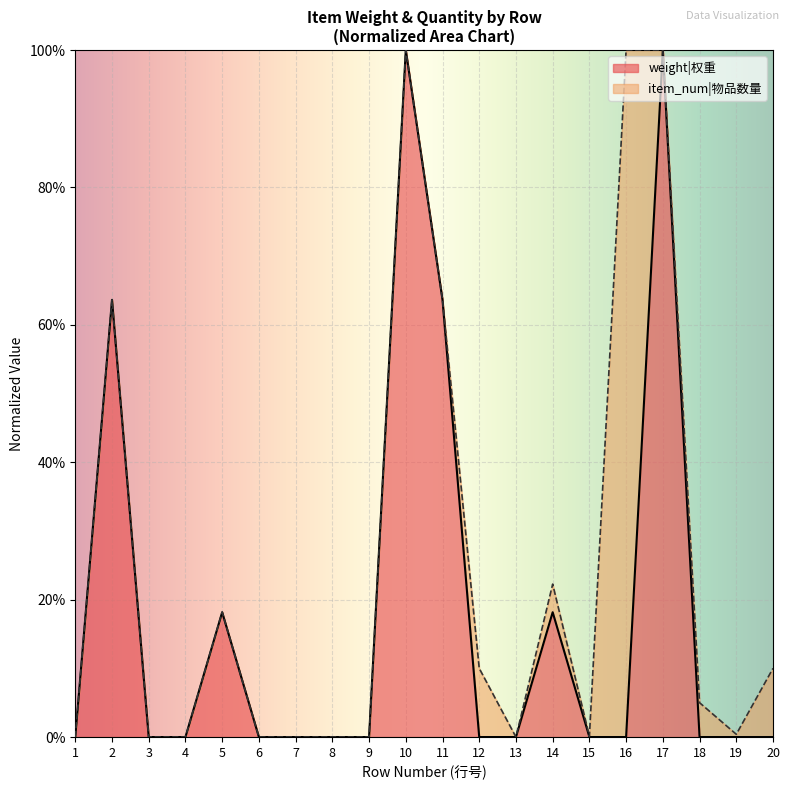

Reading left to right, what are all the values shown in this chart?

0.0	0.6	0.0	0.0	0.2	0.0	0.0	0.0	0.0	1.0	0.6	0.0	0.0	0.2	0.0	0.0	1.0	0.0	0.0	0.0